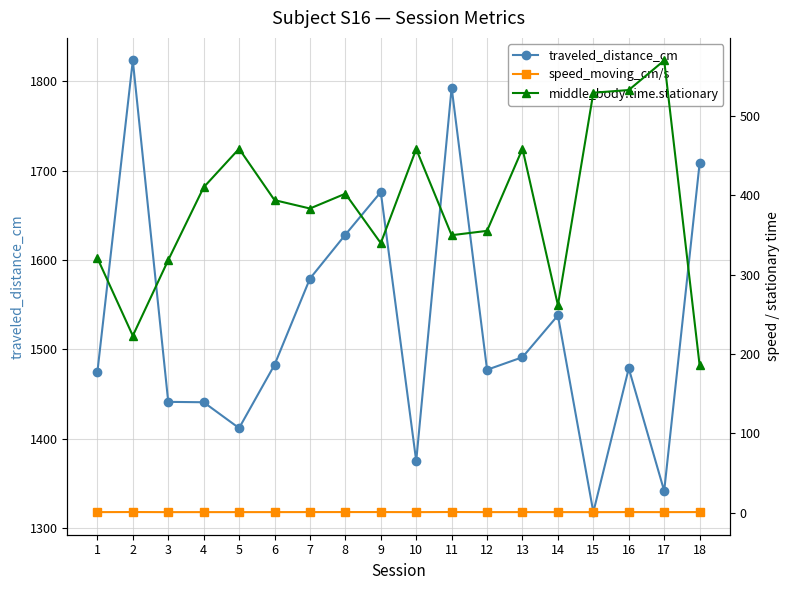

Rank the series by their average value, from highest to lowest.

traveled_distance_cm, middle_body.time.stationary, speed_moving_cm/s